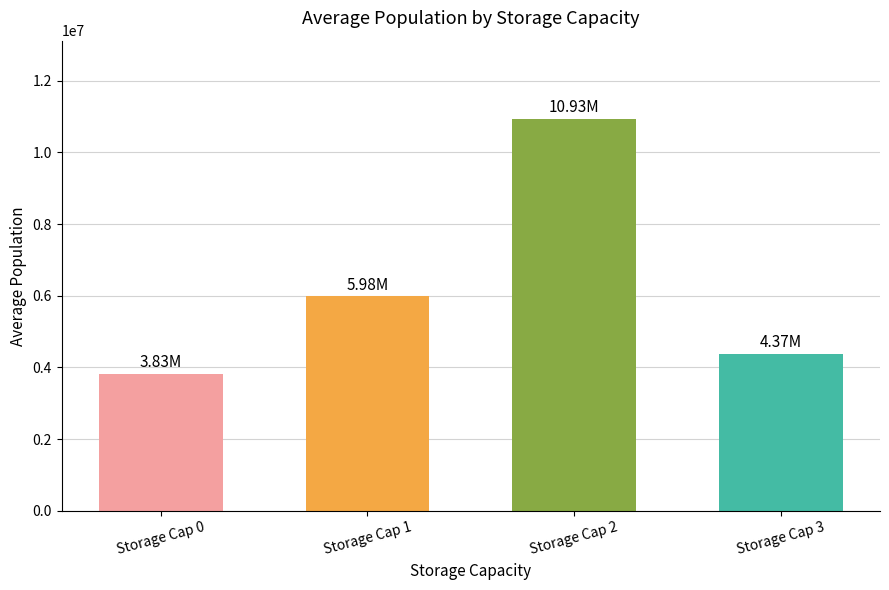

Approximately how many times larger is the value at Storage Cap 0 compared to Storage Cap 1?

0.6